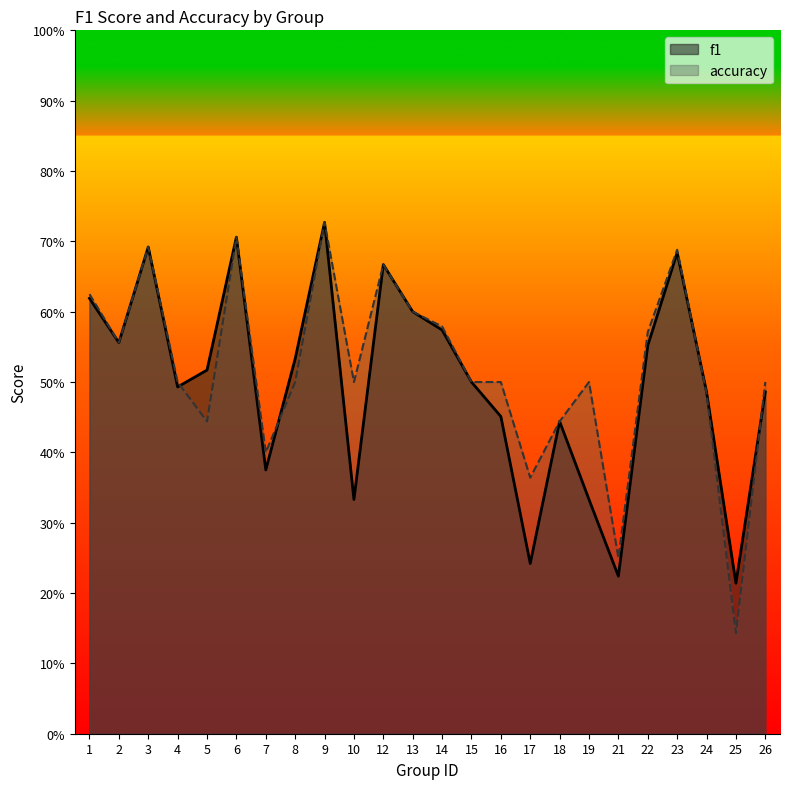

What is the smallest value displayed?

0.1